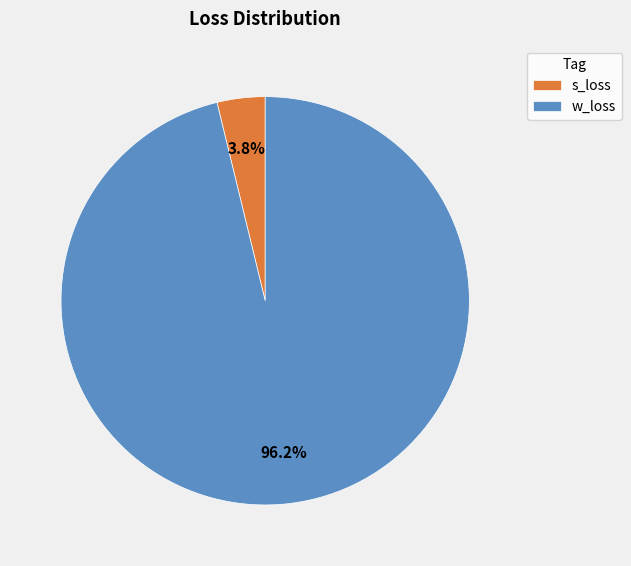

To the nearest percent, what portion does s_loss represent?

4%